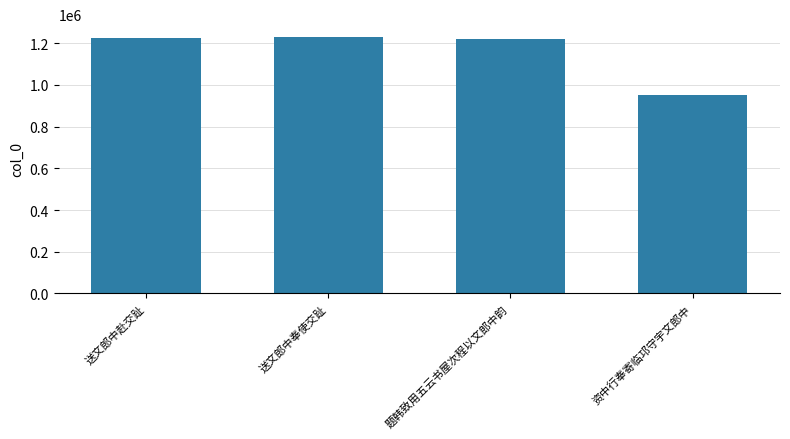

How many categories are shown in the chart?

4